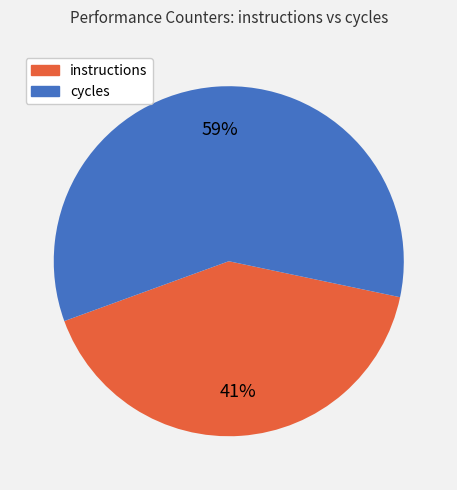

Count the number of slices in the pie.

2